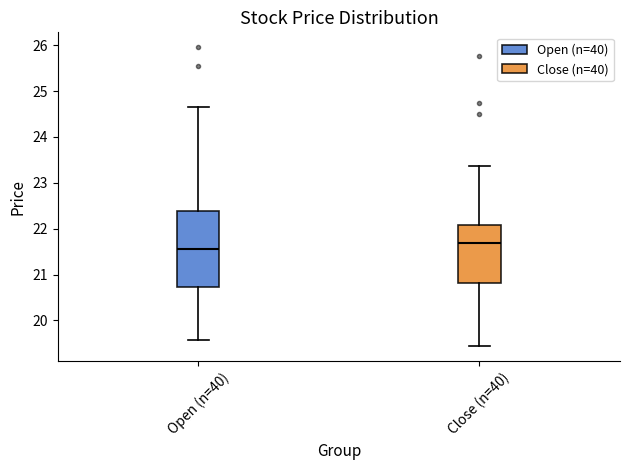

Which box's median line is the lowest?

Open (n=40)